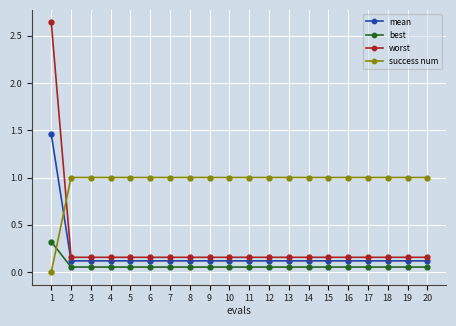

How many categories are shown in the chart?

20